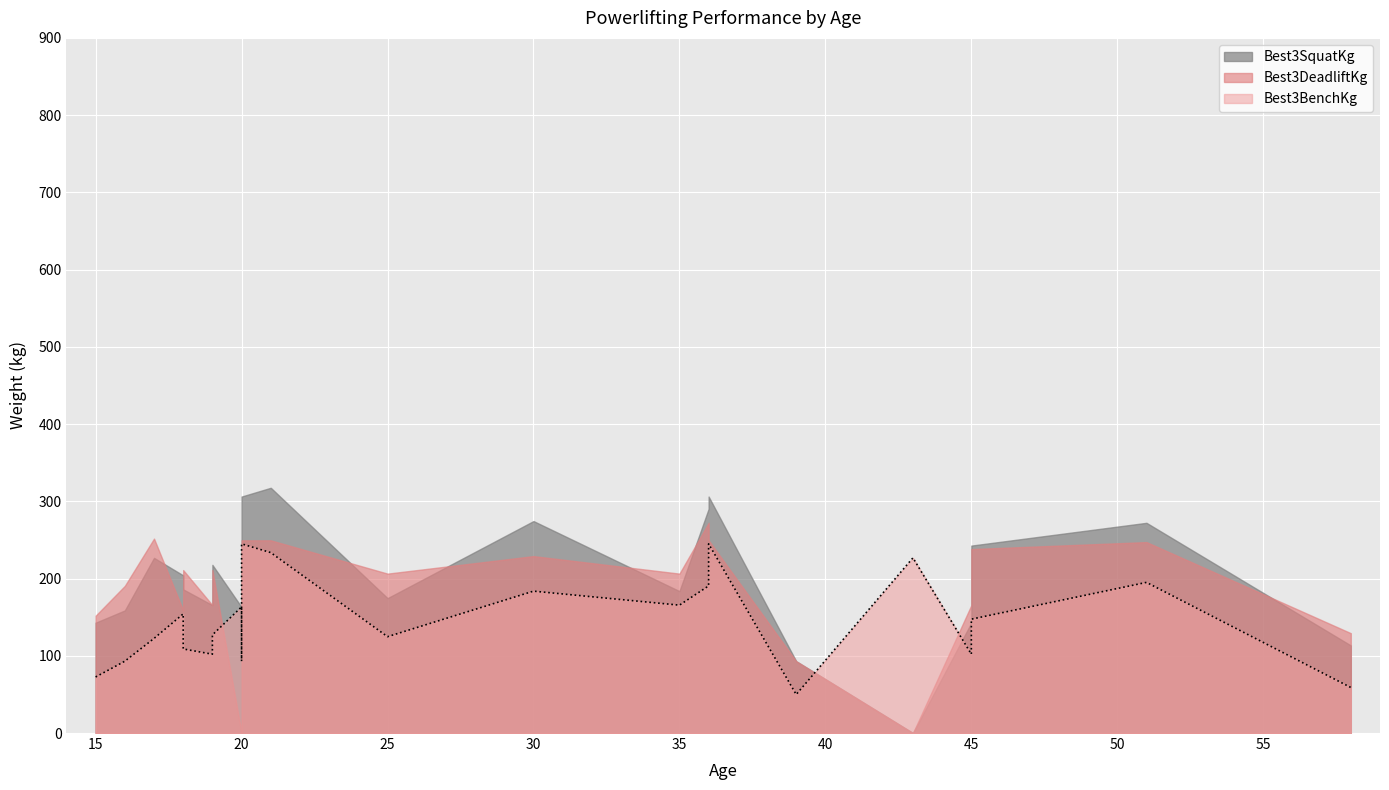

At how many categories does at least one series exceed 230?

8